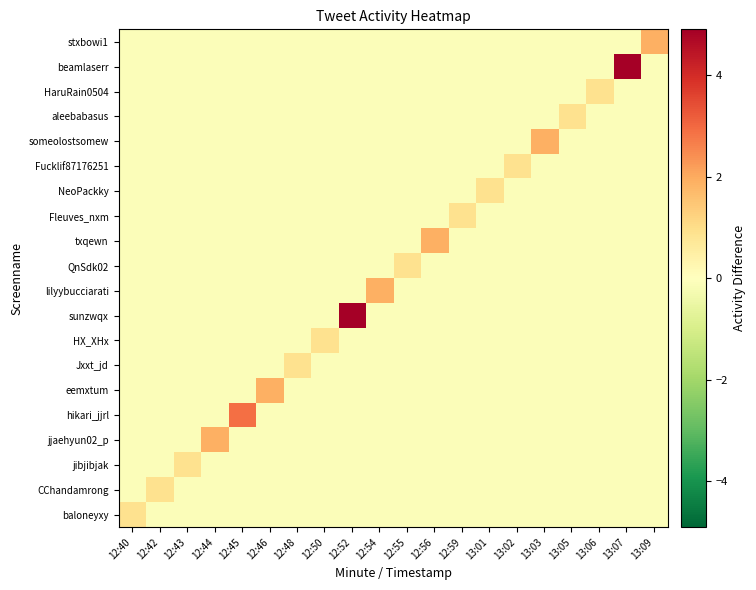

What is the maximum value shown in the chart?

4.9